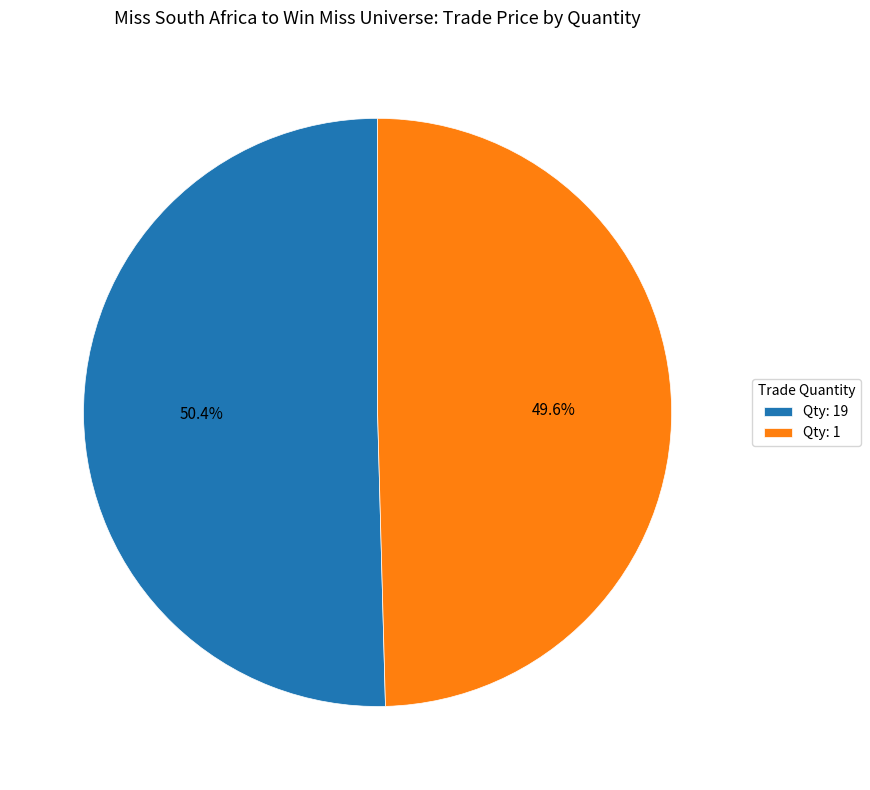

Which category has the smallest portion of the pie?

Qty: 1